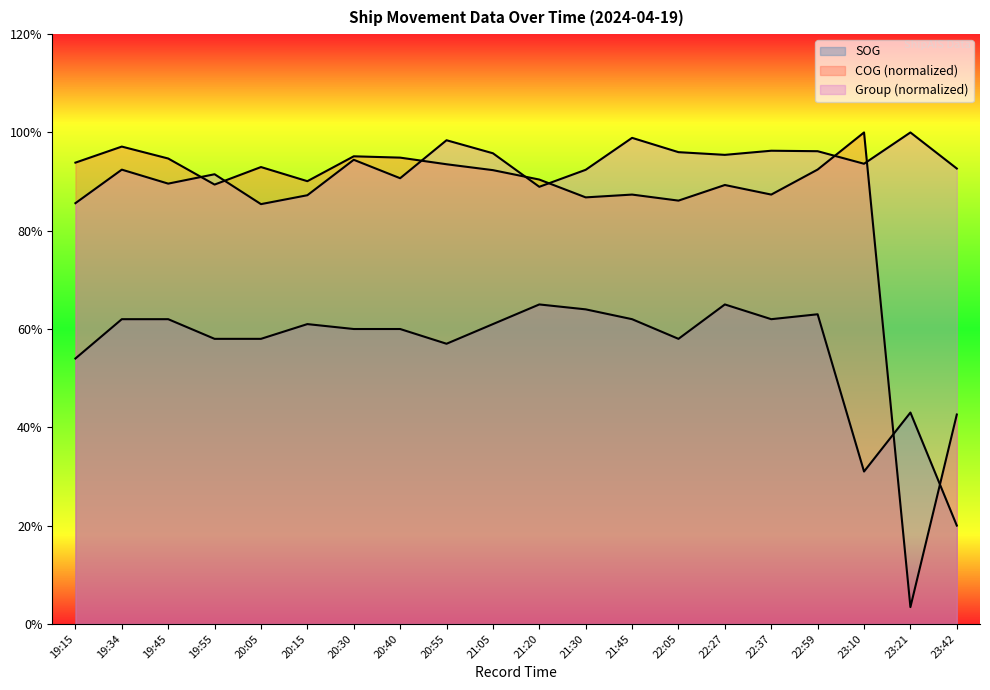

Where do group and COG first cross each other?

19:45 and 19:55